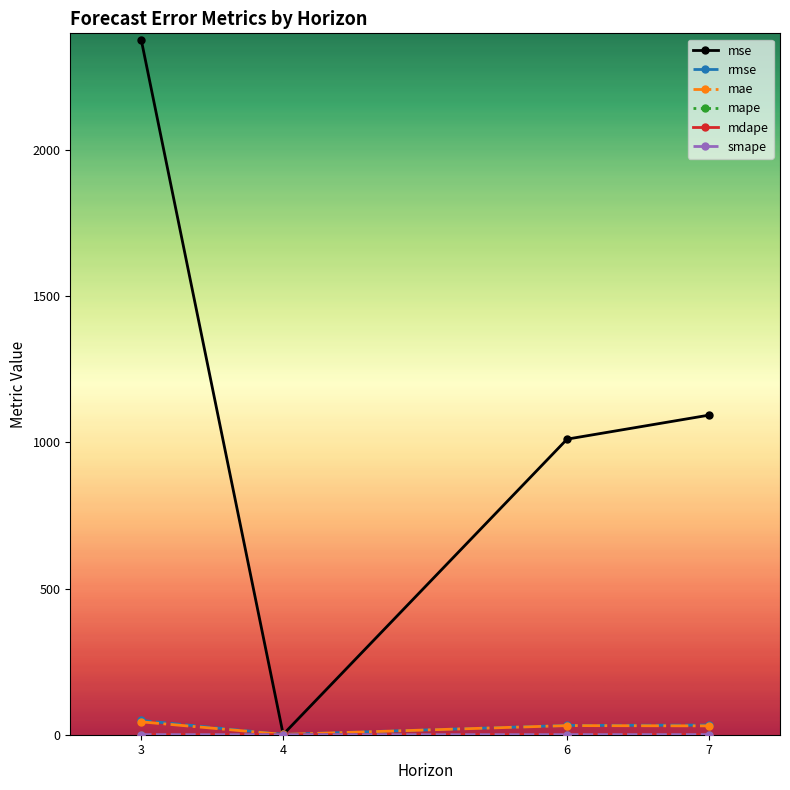

Which series changed the most between 3 and 6?

mse